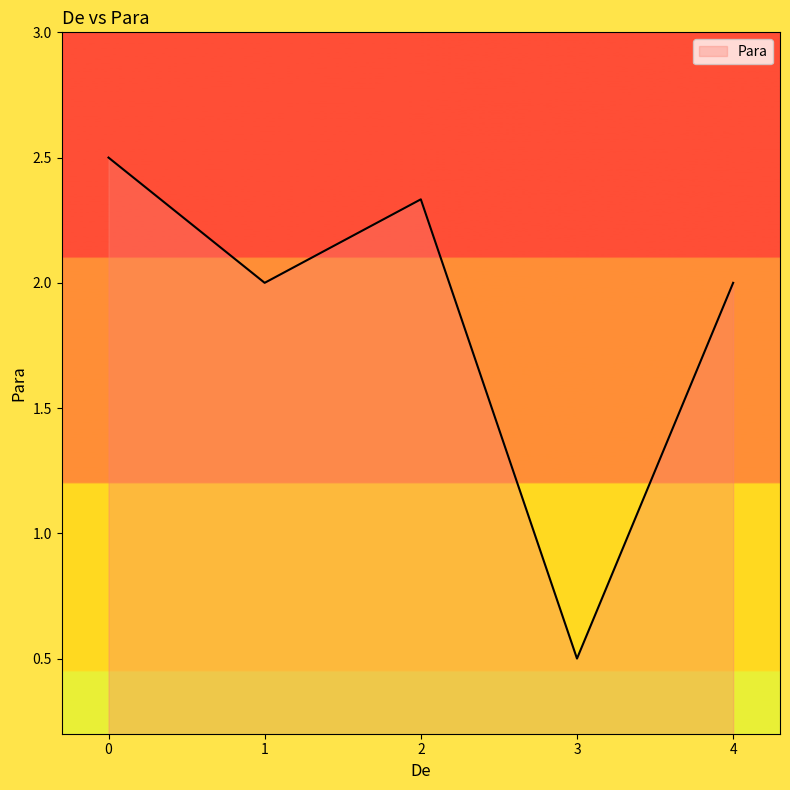

True or false: there are more than 2 points higher than both neighbors.

False